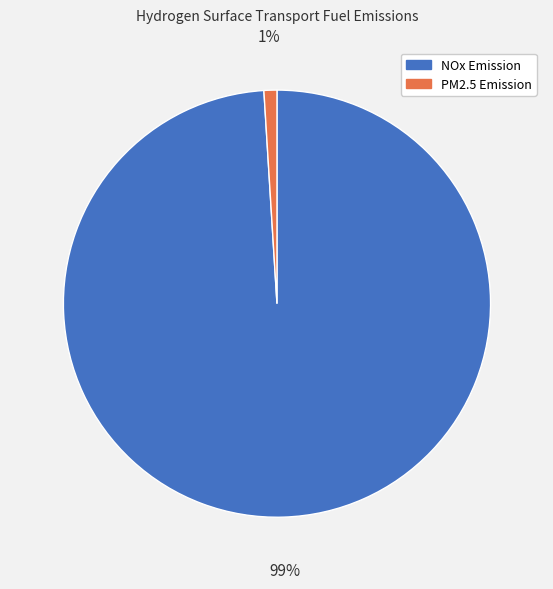

How many slices are in this pie chart?

2